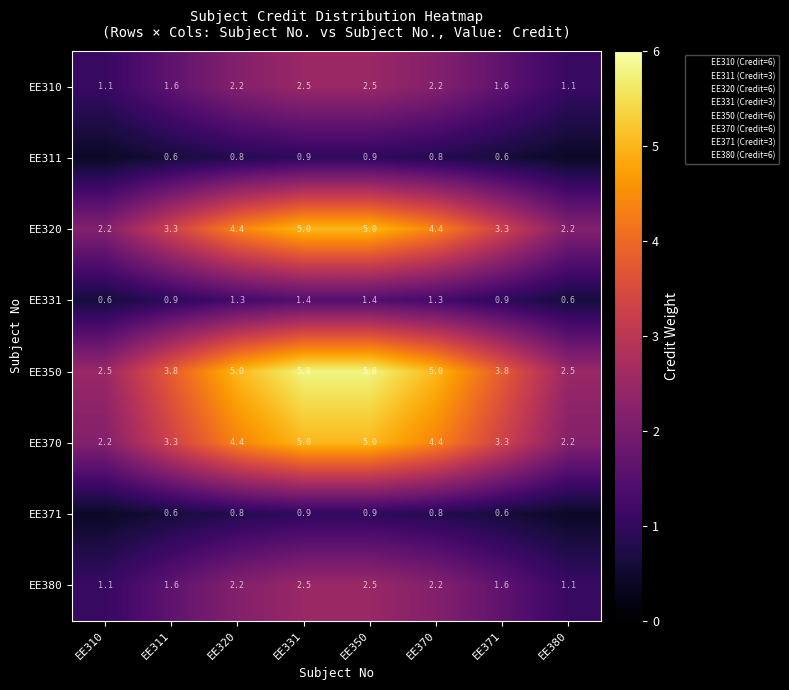

True or false: EE380 has a value of 1.6 at EE371.

True